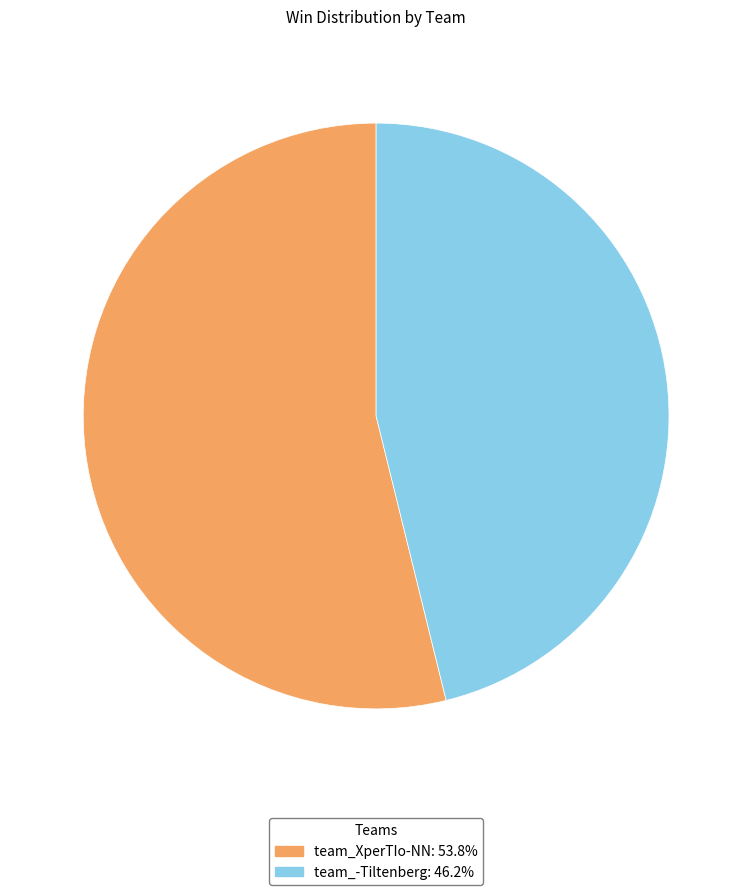

Do team_-Tiltenberg and team_XperTIo-NN together represent more than half of the pie?

Yes